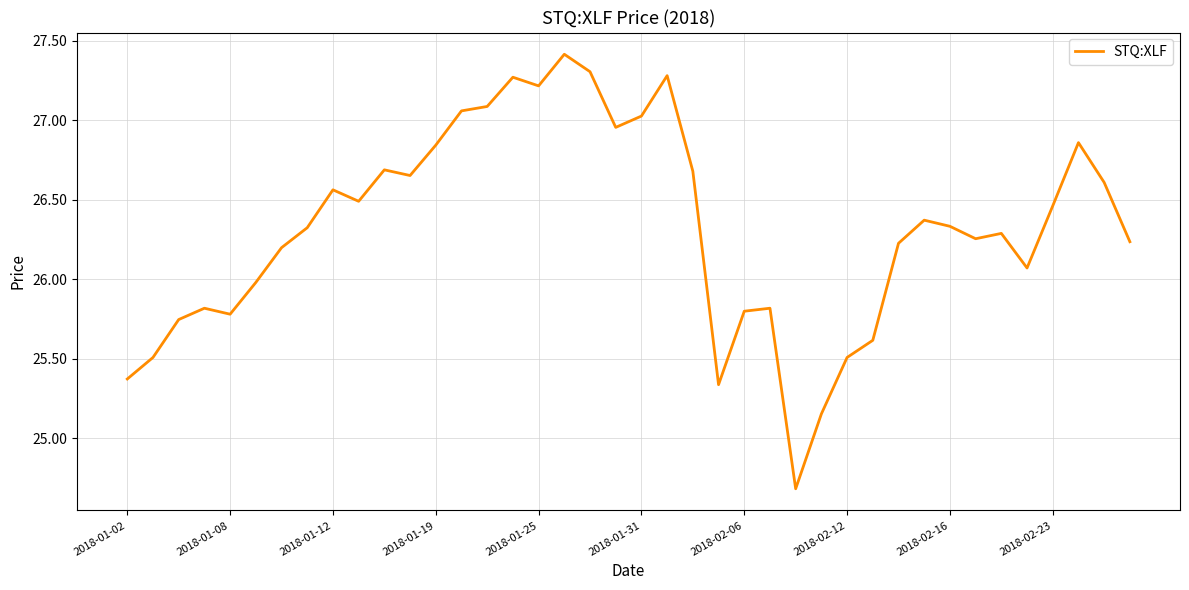

What is the minimum value shown in the chart?

24.7